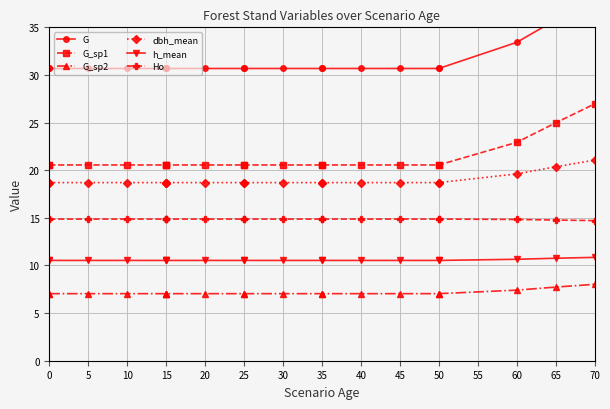

Is the value of G at 10 greater than the value of G_sp2 at 30?

Yes